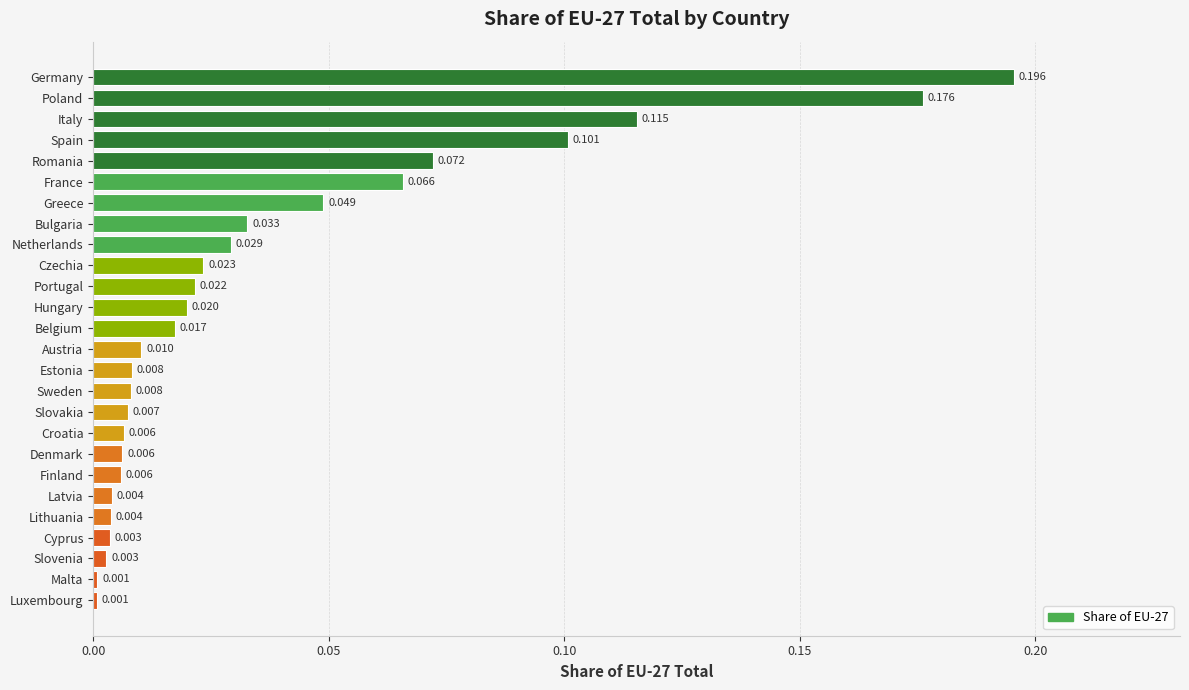

What is the label of the 9th bar from the bottom?

Croatia